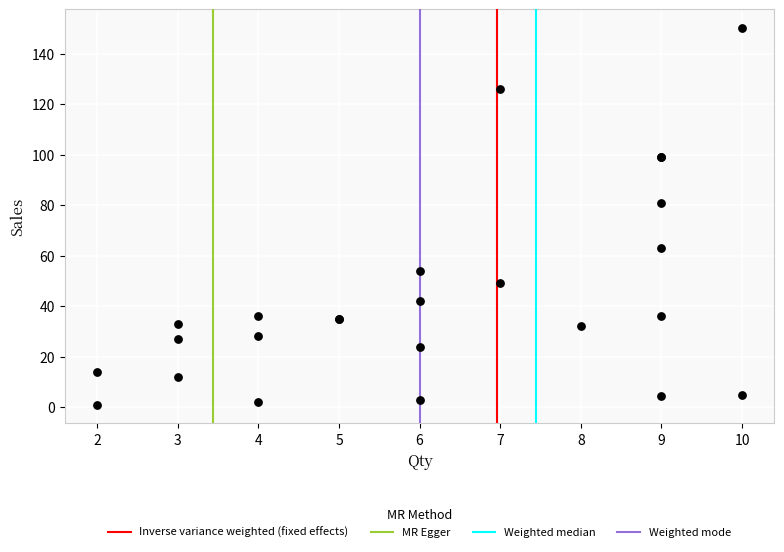

What Y value in the scatter plot is closest to 75?

81.0